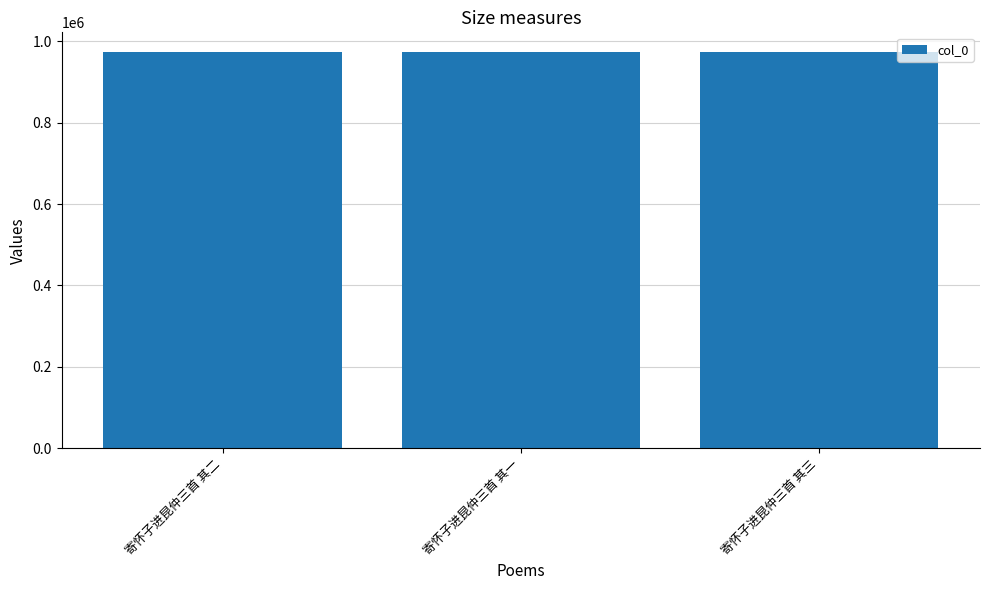

How many categories are shown in the chart?

3